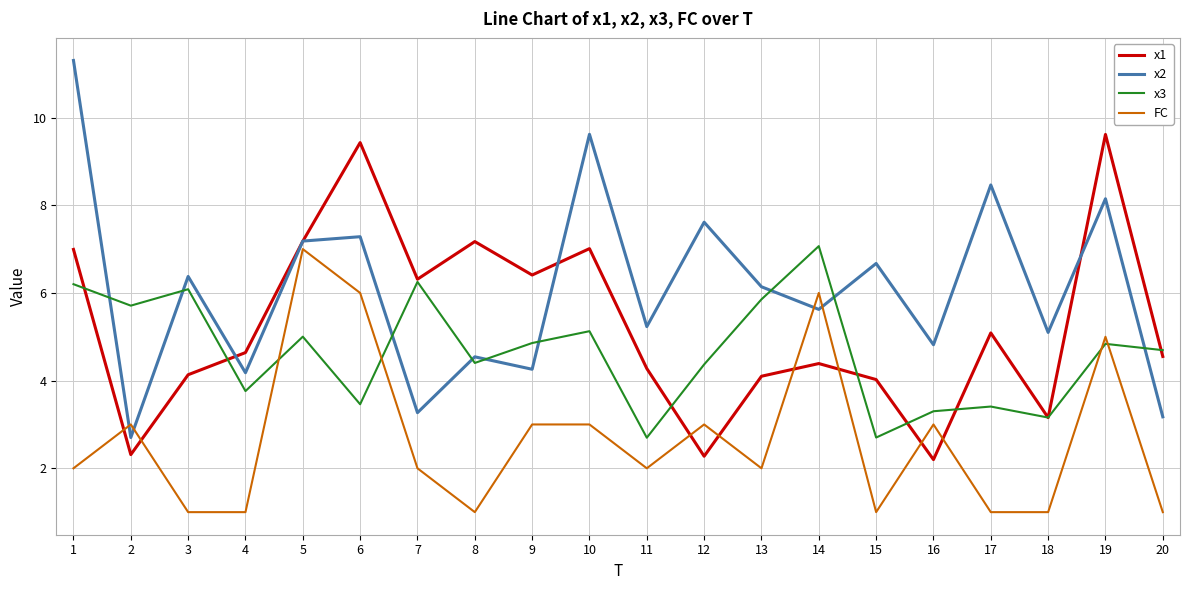

At 2, list the series in order from largest to smallest.

x3, FC, x2, x1